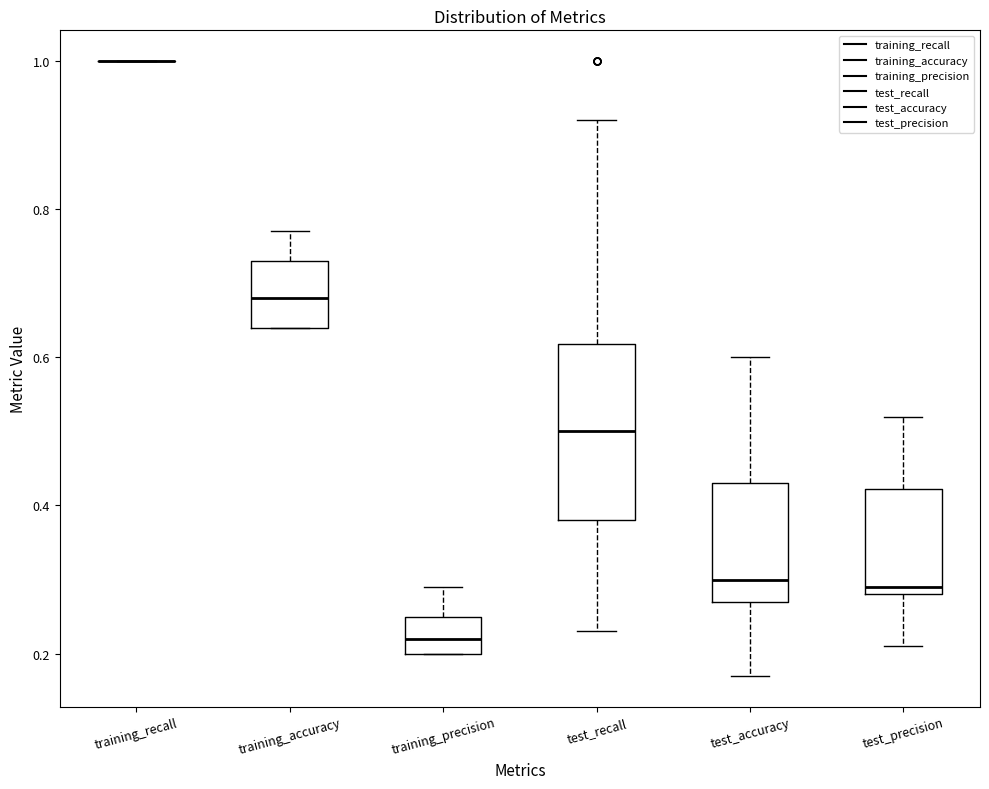

Where does the lower whisker of the box for test_precision end on the y-axis? The values are not printed on the chart, so give them approximately, as read against the axis.

0.22